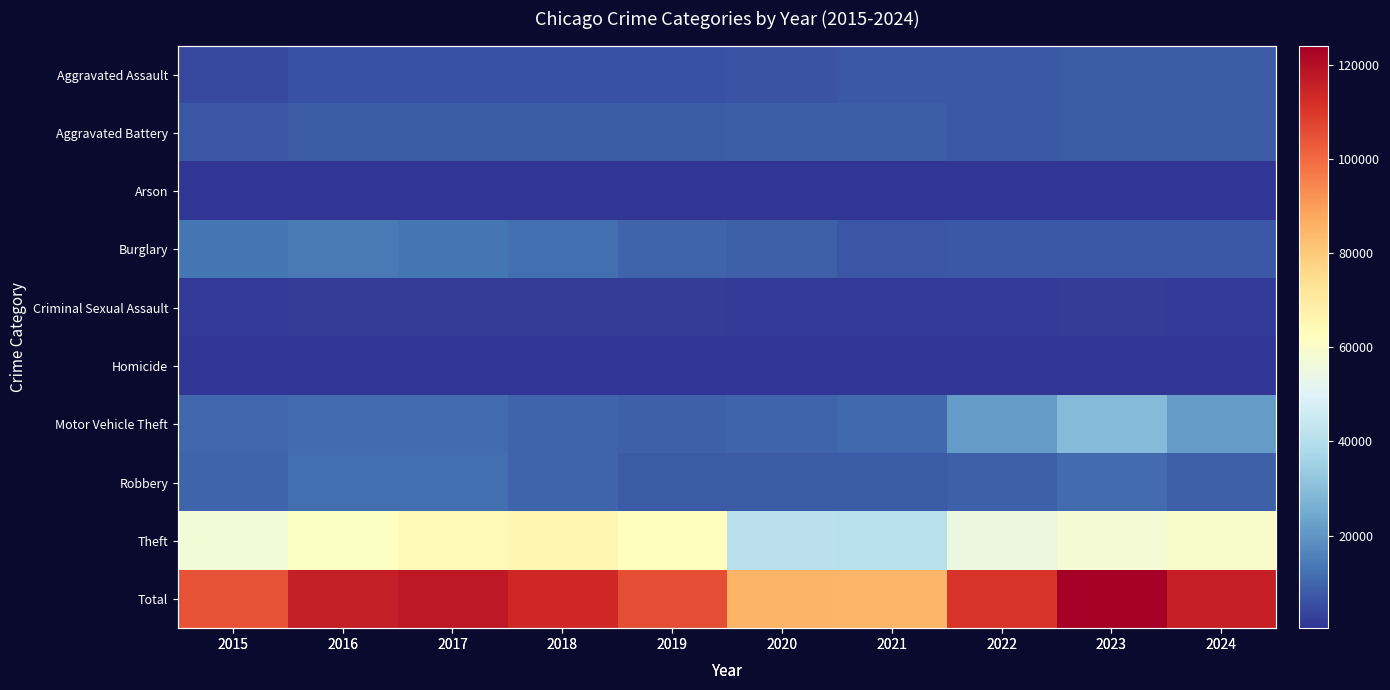

Which label corresponds to the largest value in the chart?

2023